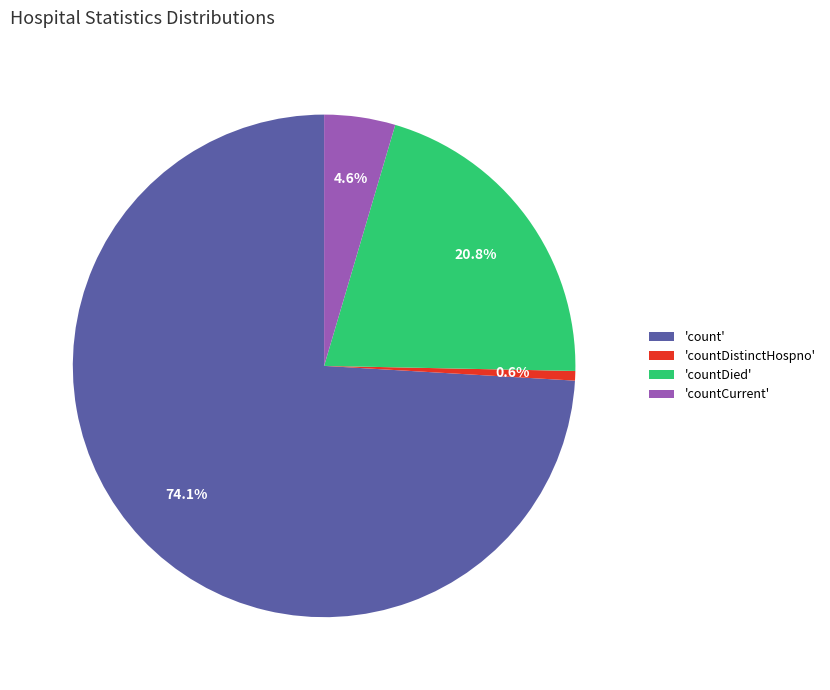

Which slice is the largest?

'count'